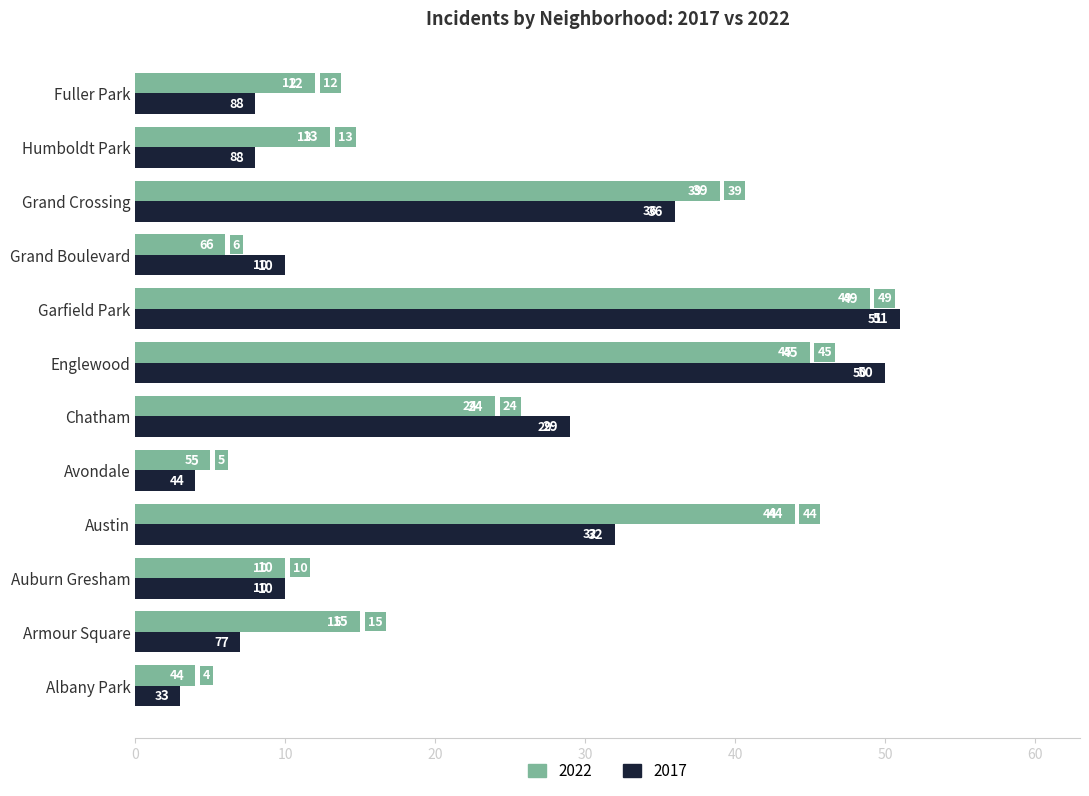

Which series has the largest total across all categories?

2022